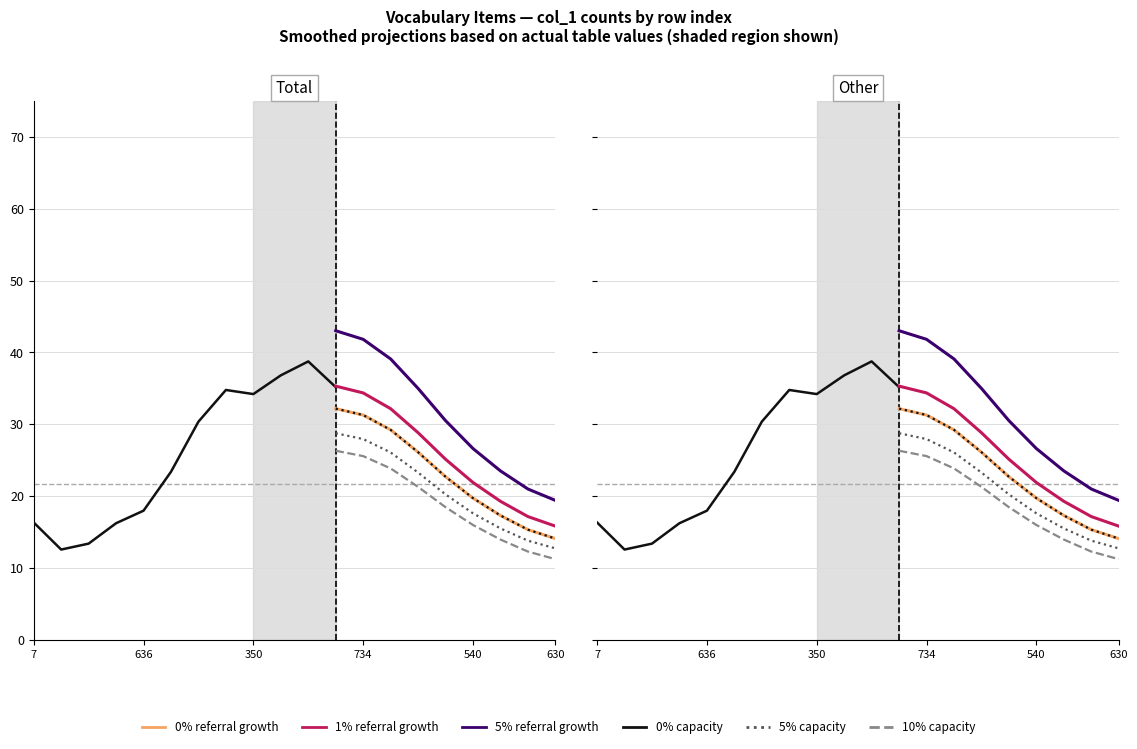

What is the total value across all series at 272?

32